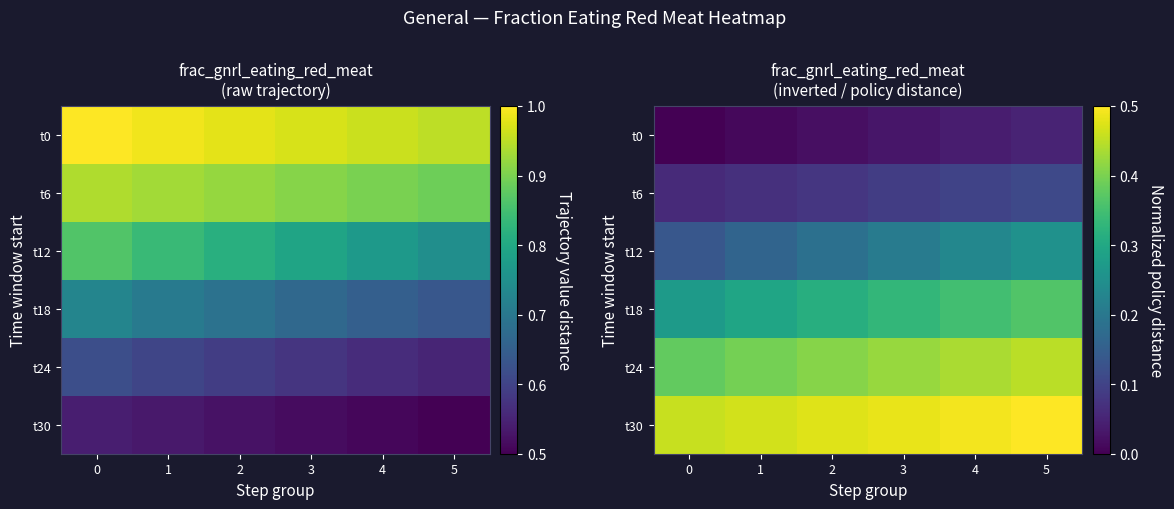

At 4, list the series in order from largest to smallest.

row_5, row_4, row_3, row_2, row_1, row_0